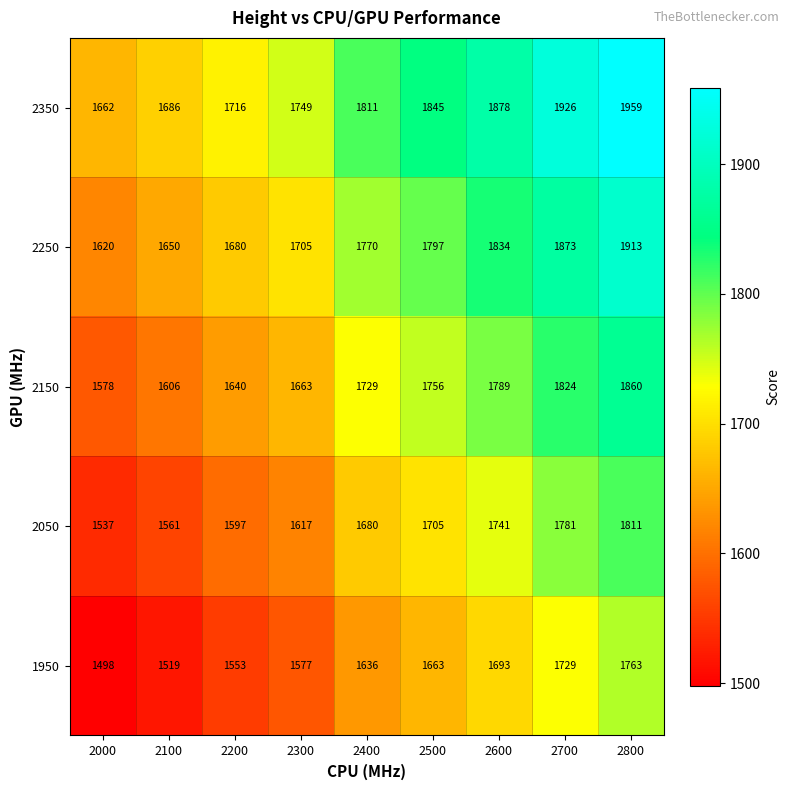

Rank the categories by 2250 value from lowest to highest.

2000, 2100, 2200, 2300, 2400, 2500, 2600, 2700, 2800